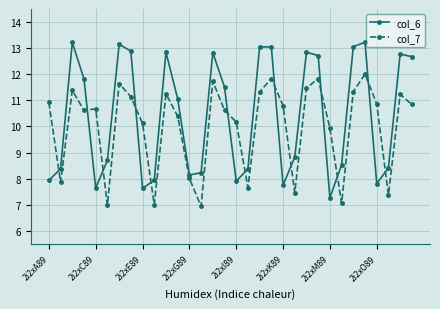

What is the greatest value displayed?

13.2